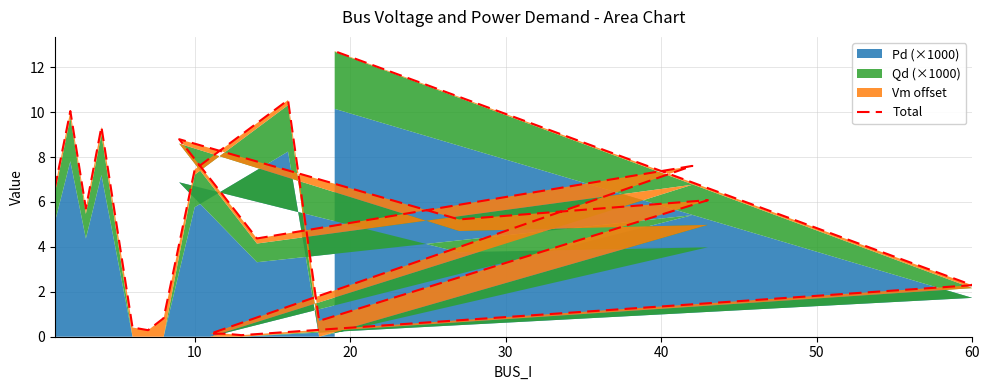

What is the difference between the maximum and minimum values?

12.6